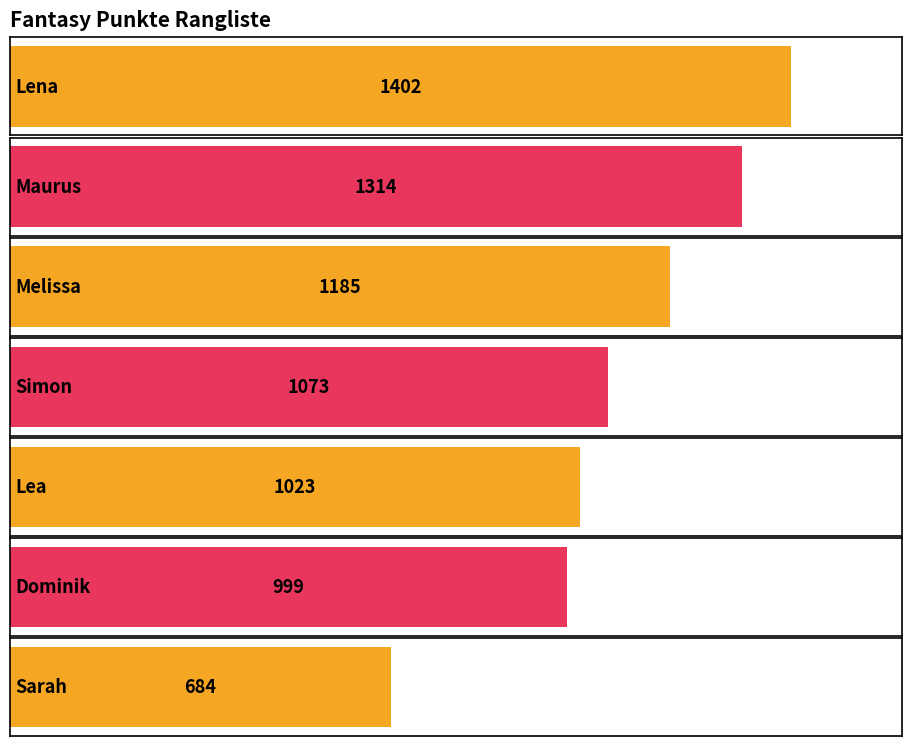

Does the chart contain stacked bars?

No